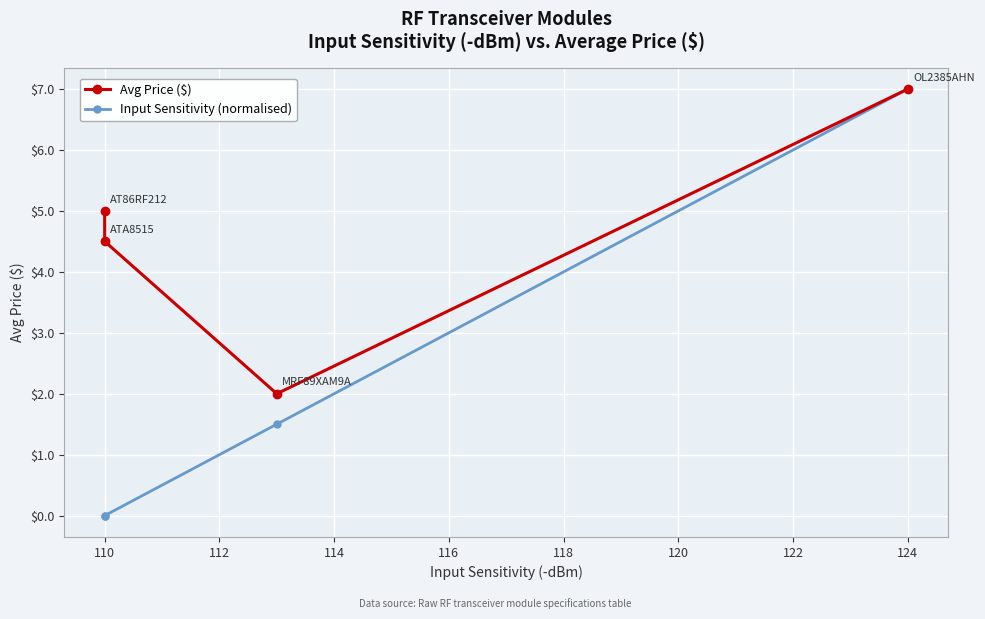

What is the approximate value at x_values, to the nearest 10?

110